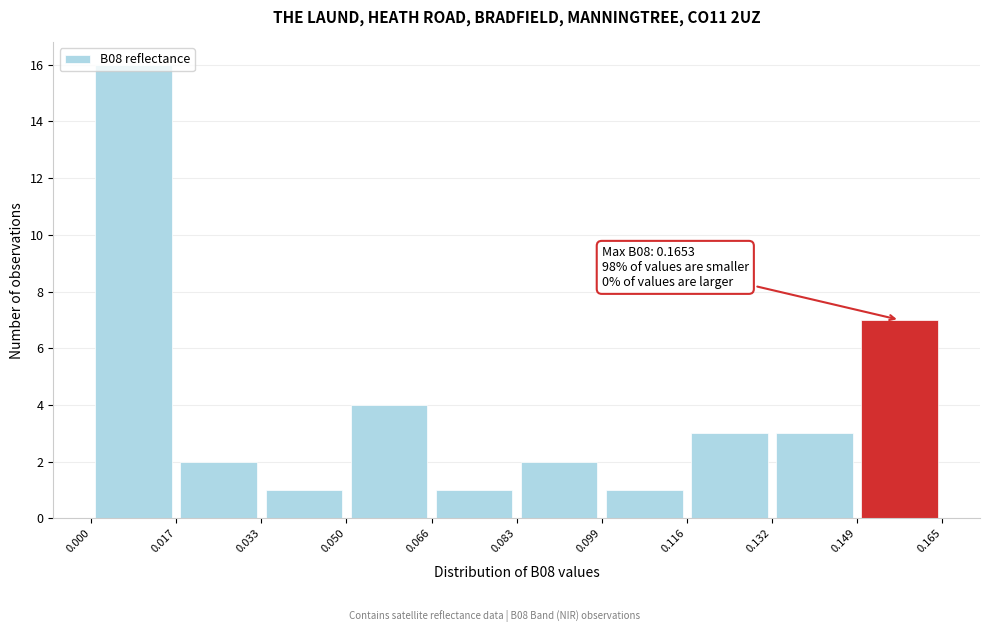

Which range on the x-axis has the tallest bar?

0.000 to 0.017